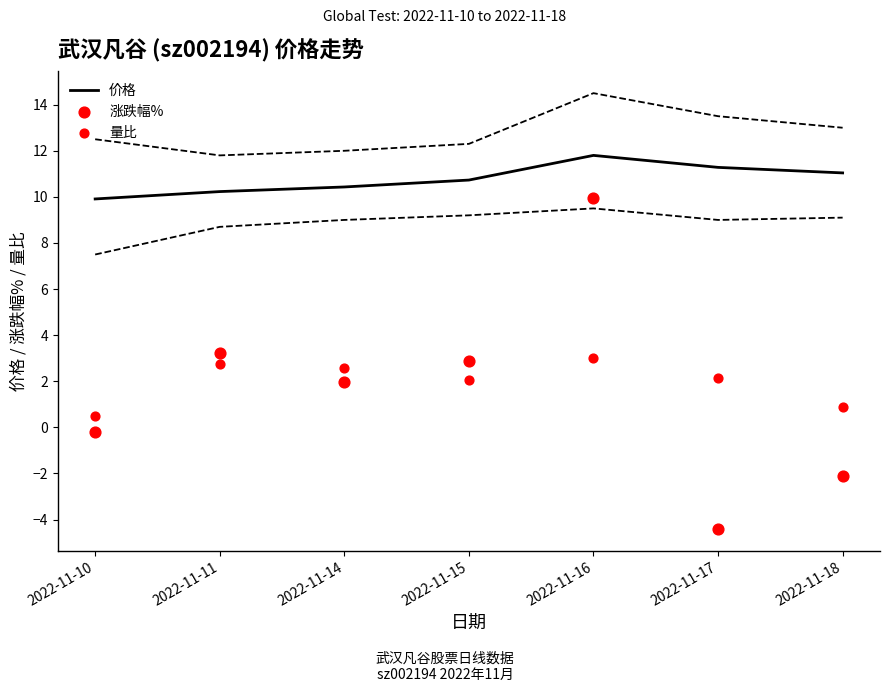

Which series has the largest total across all categories?

价格